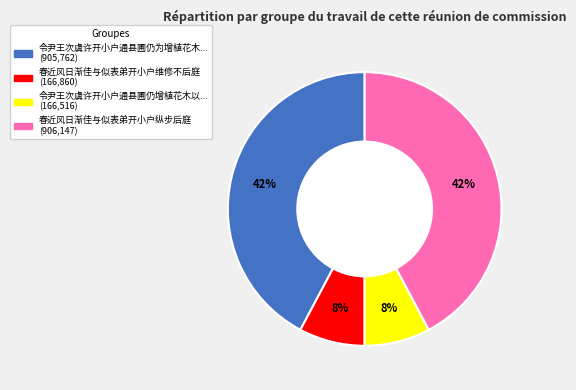

To the nearest percent, what is the average slice percentage?

25%